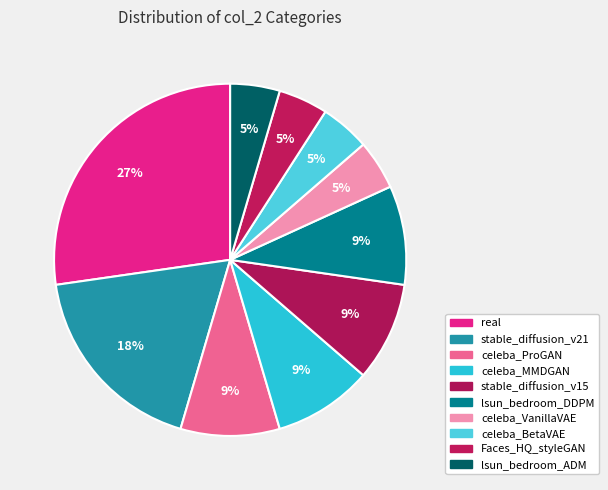

How many slices are in this pie chart?

10